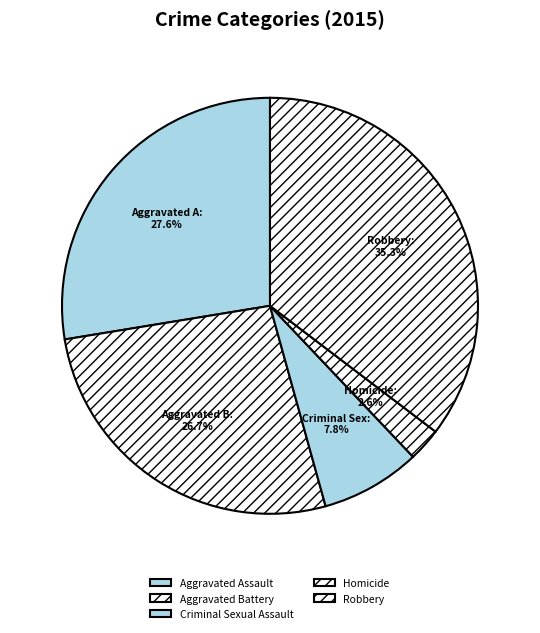

Which category has the biggest portion of the pie?

Robbery